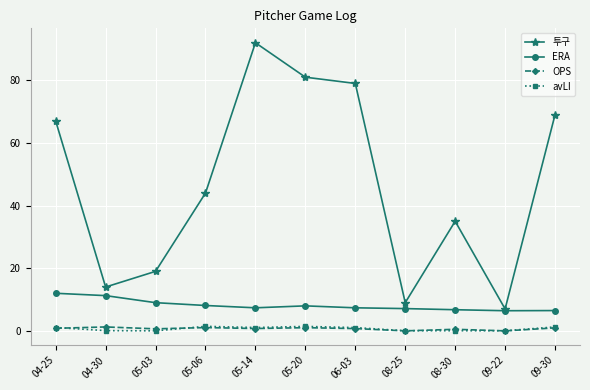

What is the greatest value displayed?

92.0